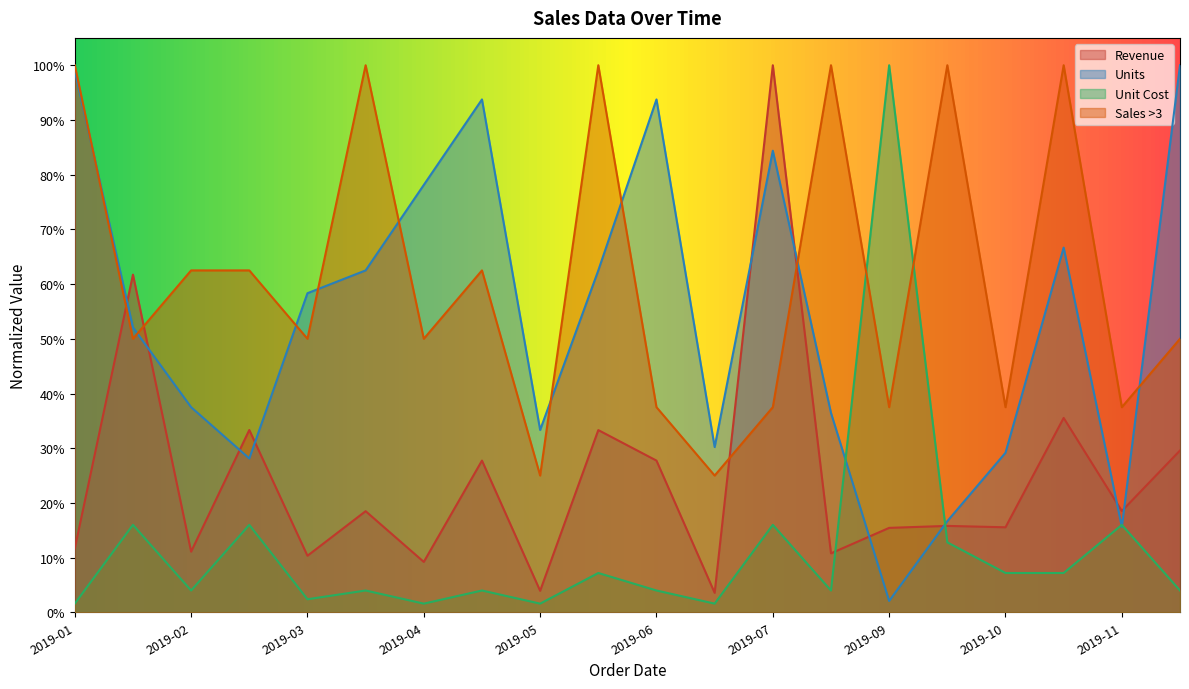

How many lines are shown in the chart?

4